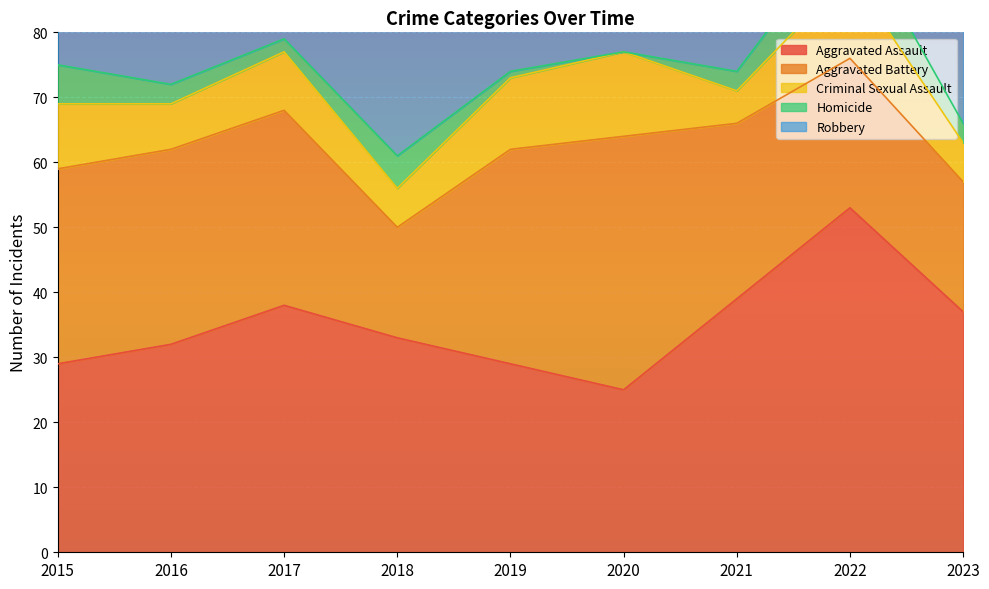

At how many categories does at least one series exceed 5?

9